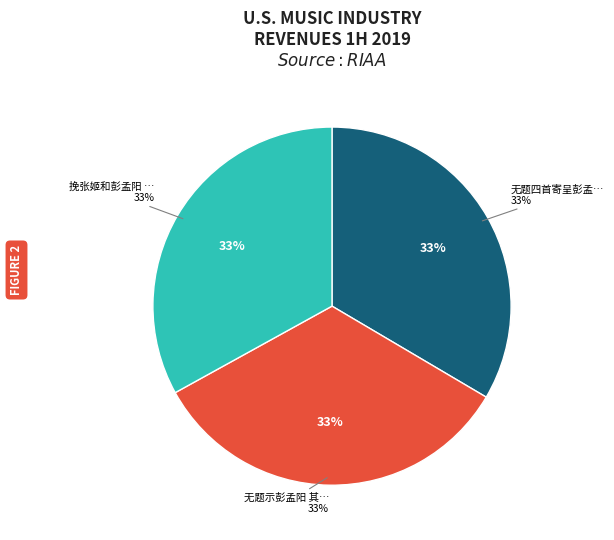

Is it true that 挽张姬和彭孟阳 其二 is 46% of the pie?

False